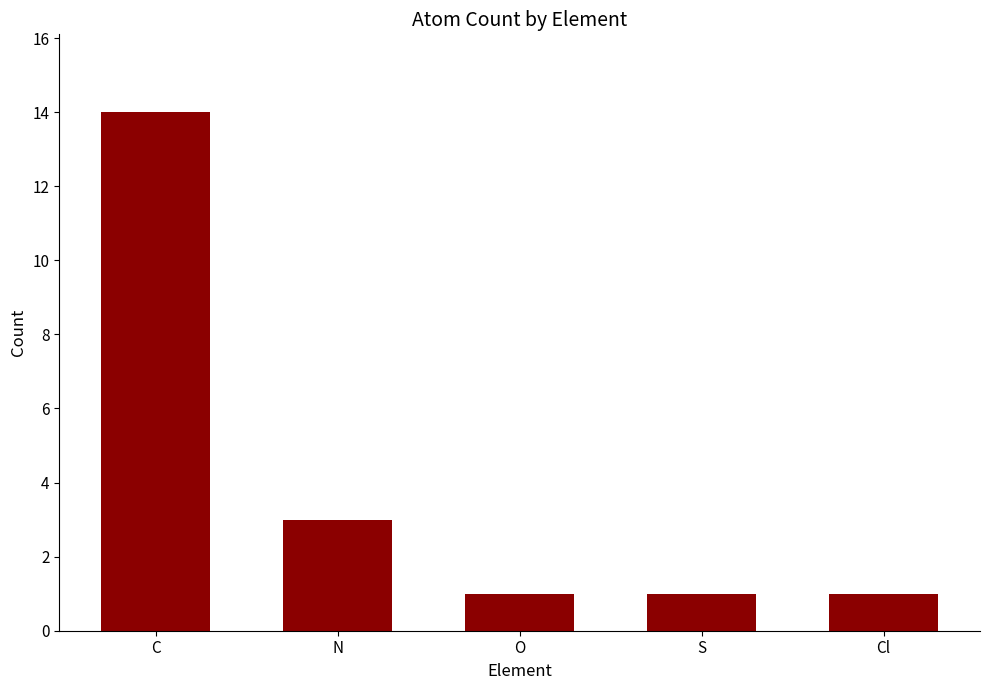

True or false: the data shows 1 at S.

True